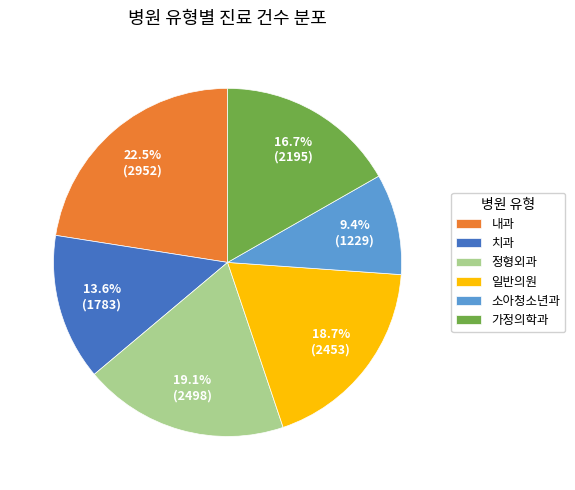

Is there any slice that represents more than half of the pie?

No